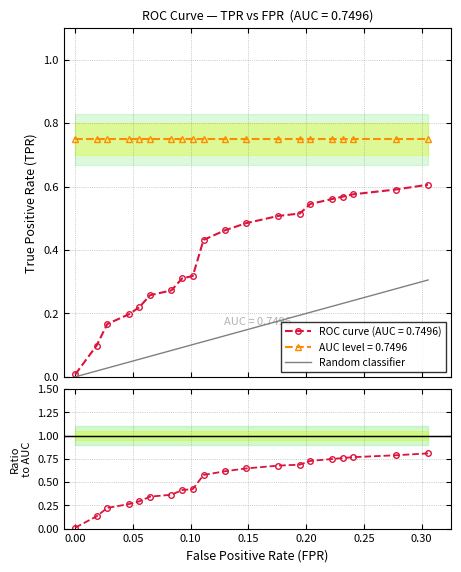

What is the average value of the roc_auc series?

0.7